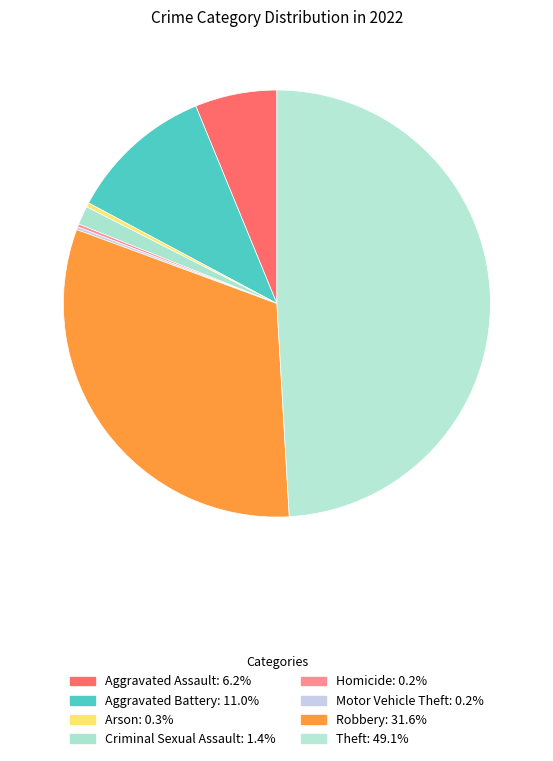

How many slices are in this pie chart?

8